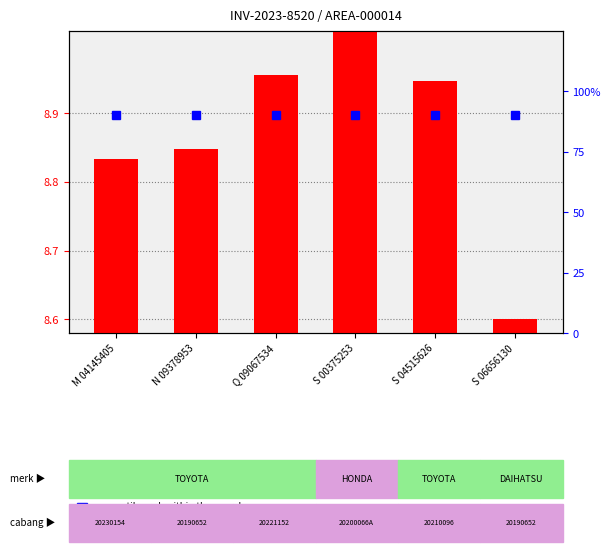

How many bars are there in total?

6